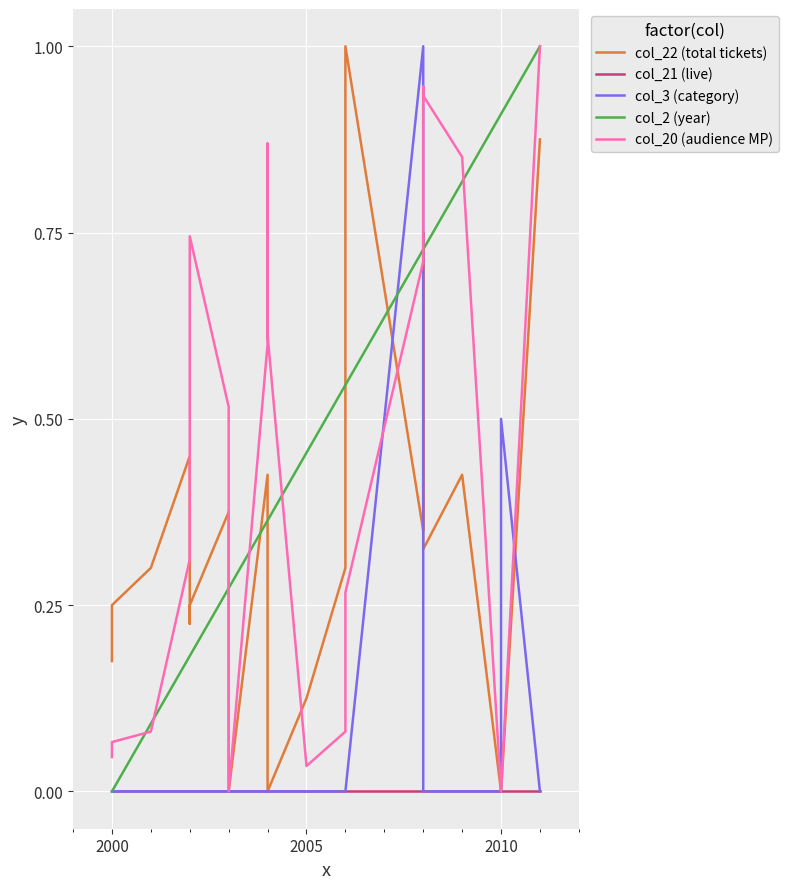

How many times do col_20 (audience MP) and col_2 (year) cross each other?

7